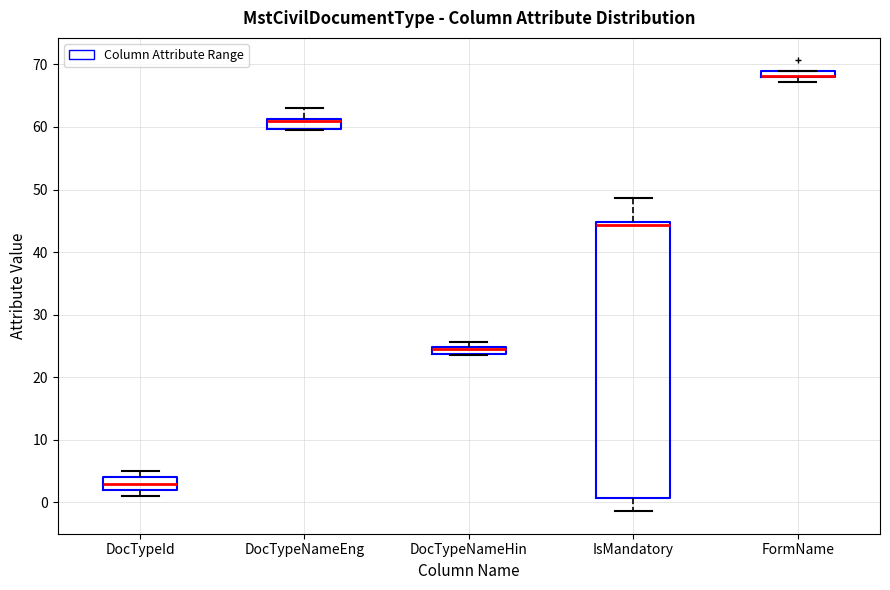

Which box is the tallest, from its lower edge to its upper edge?

IsMandatory